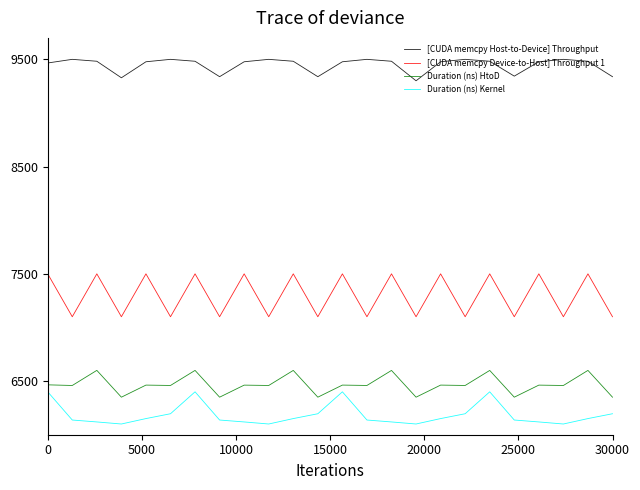

True or false: Duration (ns) Kernel and [CUDA memcpy Host-to-Device] Throughput cross at least once.

False